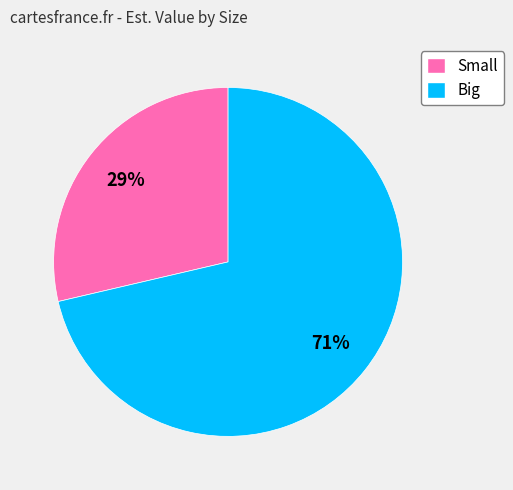

Which slice is the largest?

Big